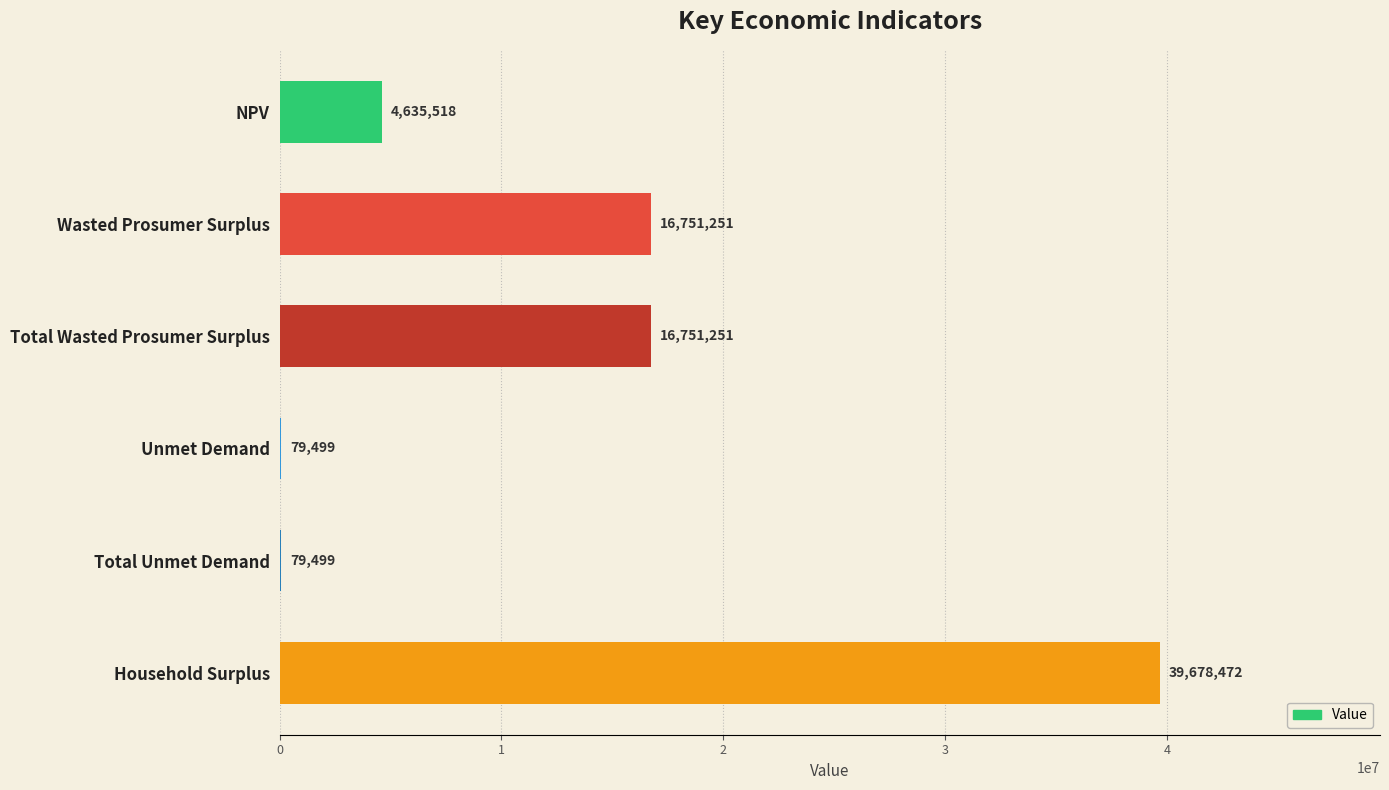

Count the number of values greater than 16751250.

3